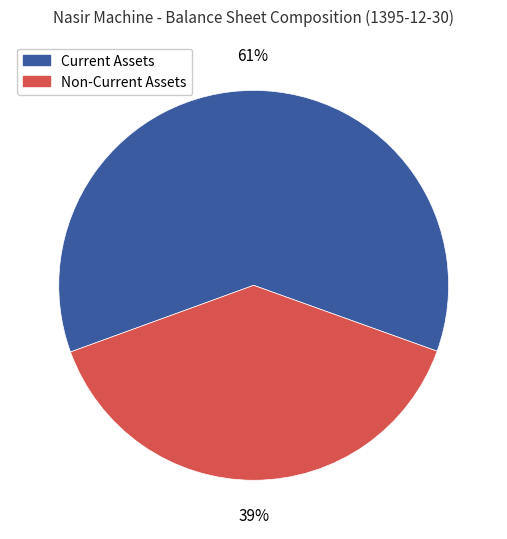

Which has a higher value, Non-Current Assets or Current Assets?

Current Assets